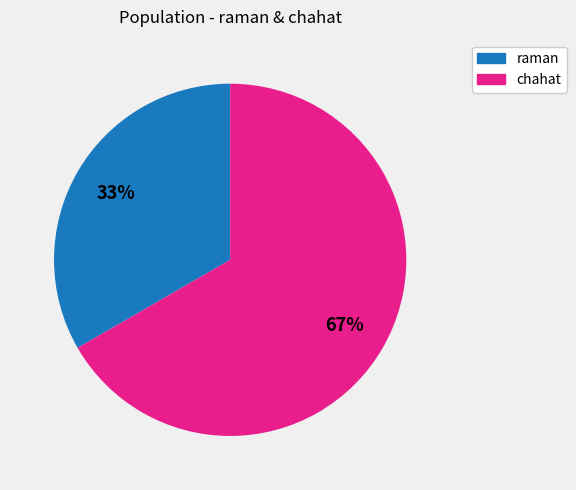

Which category accounts for the majority?

chahat